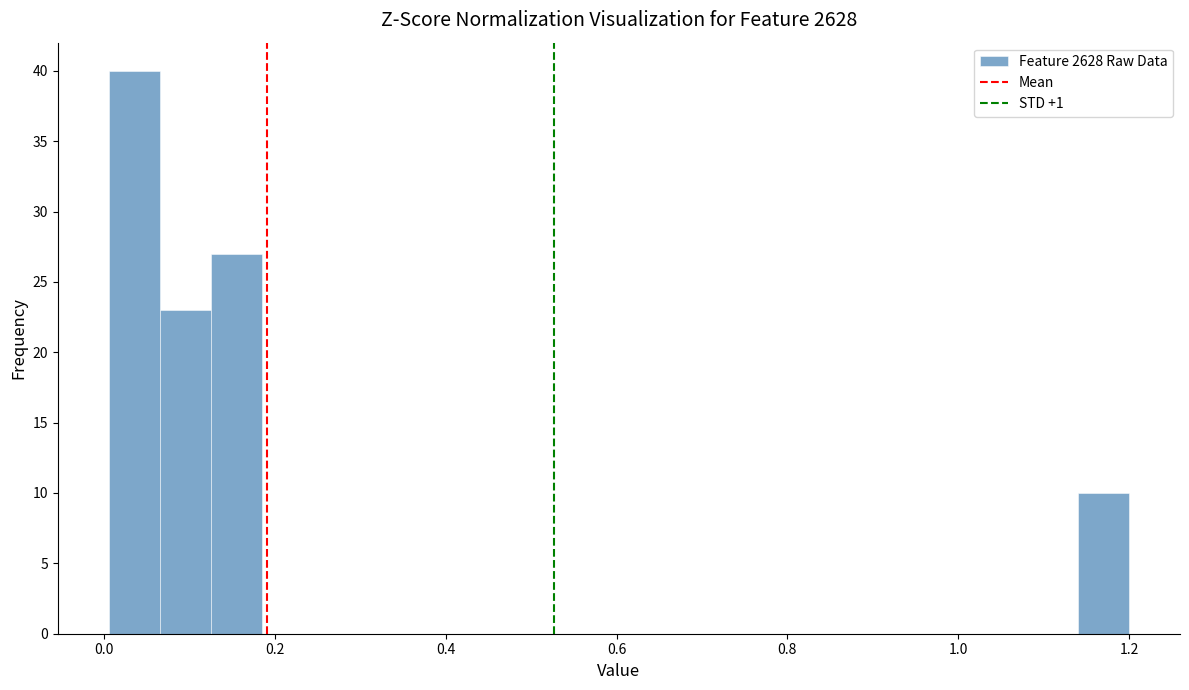

Read against the x-axis, roughly where is the centre of the tallest bar?

0.04